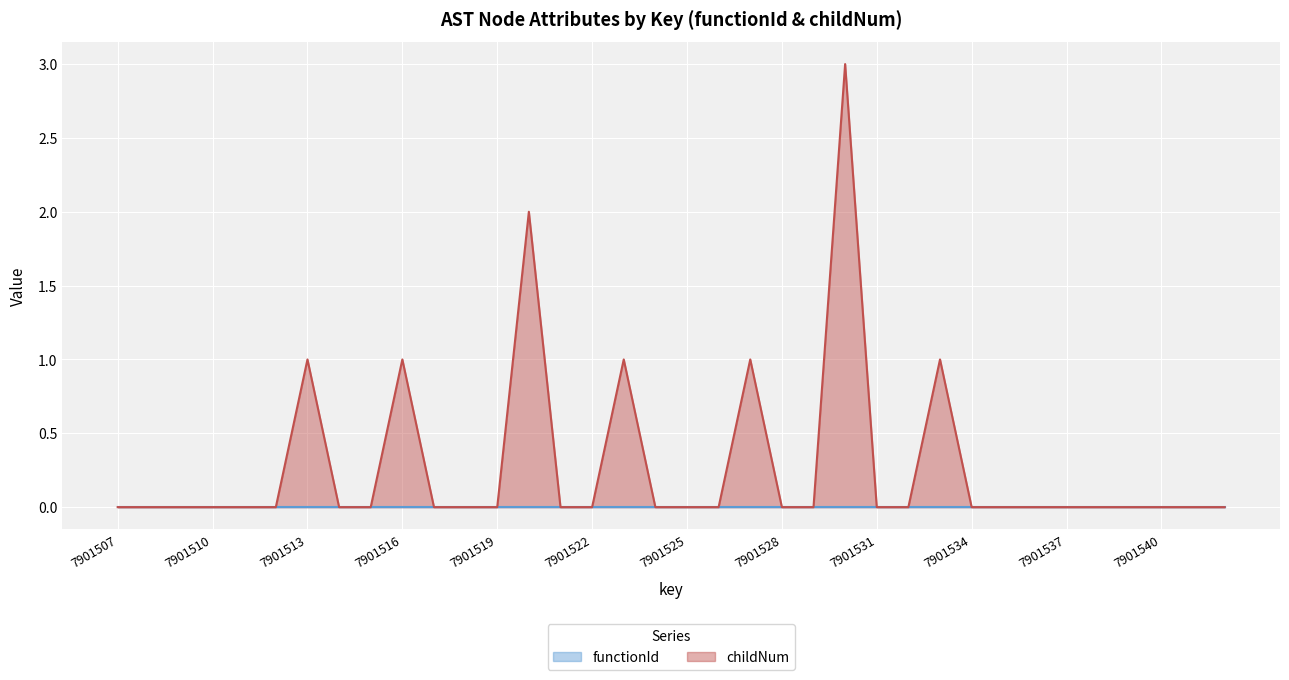

What is the sum of all values?

10